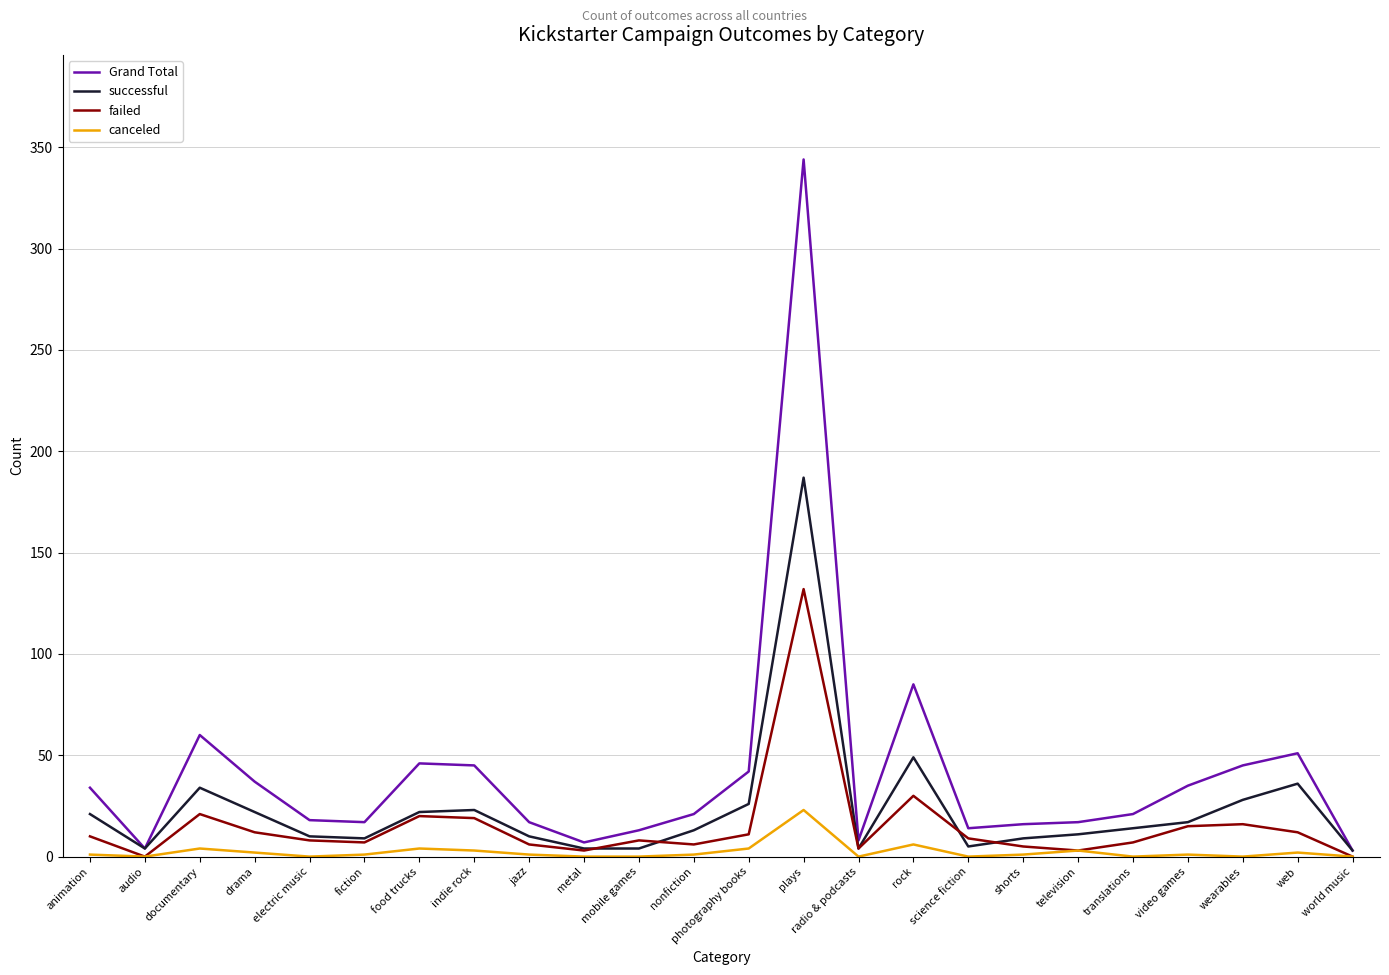

At which label does canceled reach its peak?

plays